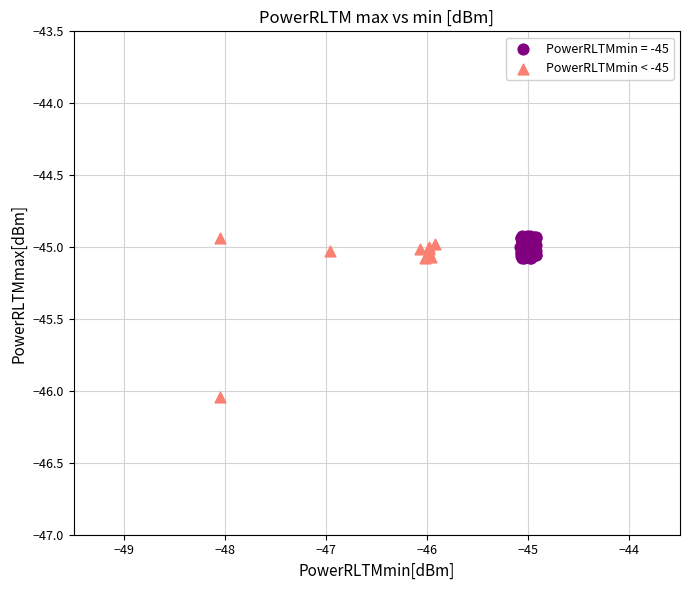

Which series has the widest spread of Y values?

PowerRLTMmin < -45